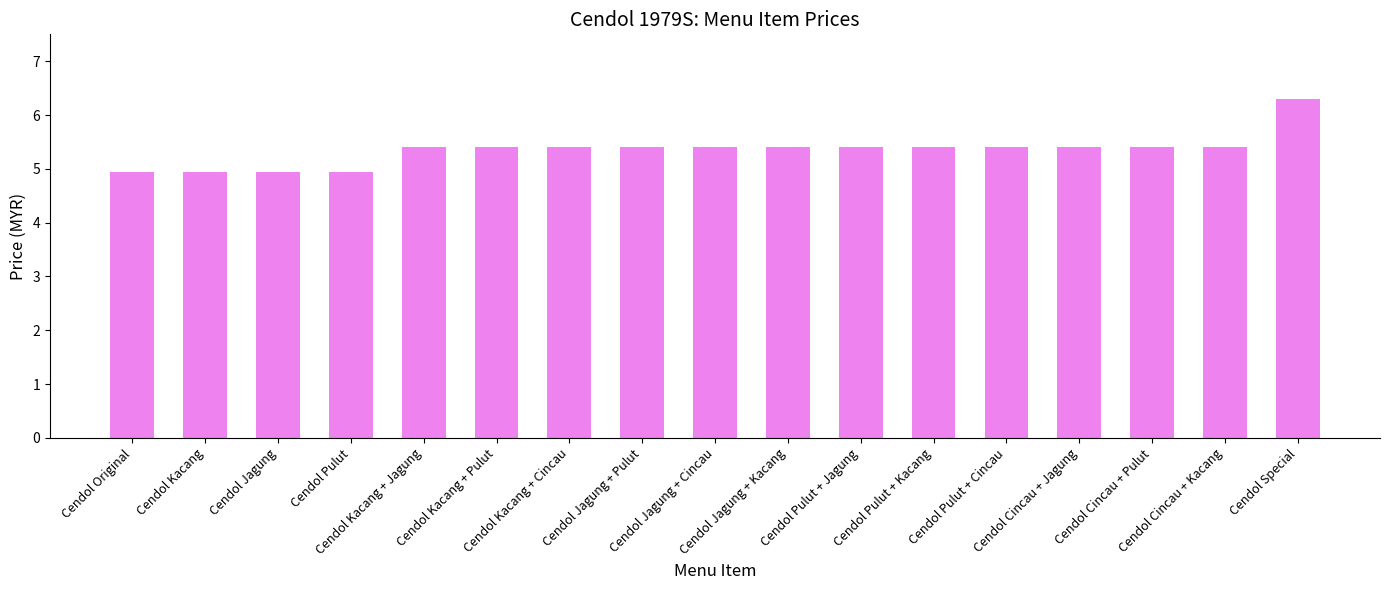

What is the average value?

5.3